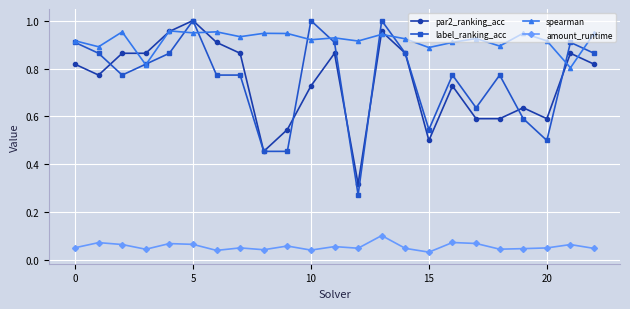

Which series has the widest spread of values?

label_ranking_acc